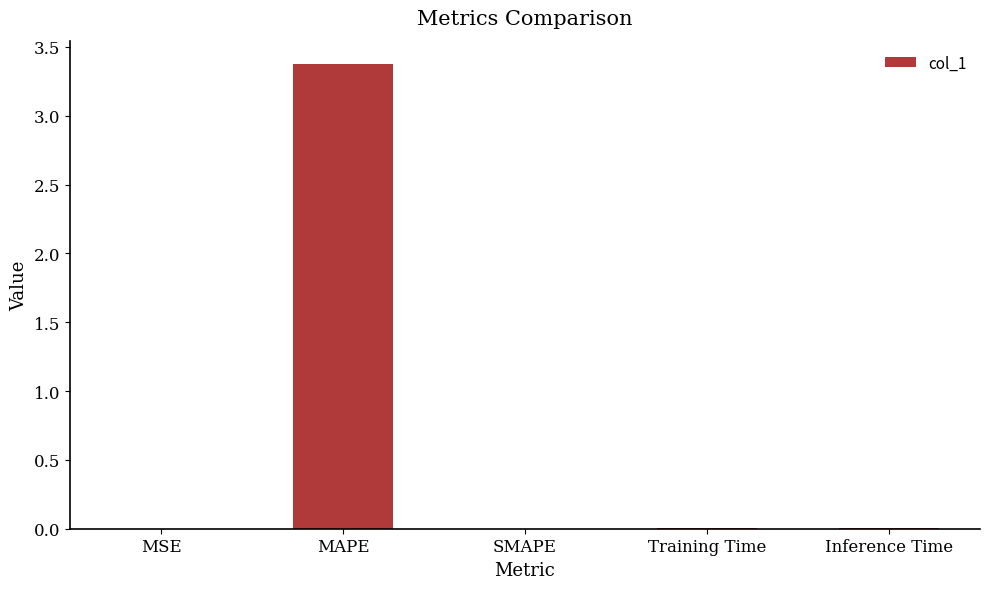

Which has a higher value, MAPE or MSE?

MAPE